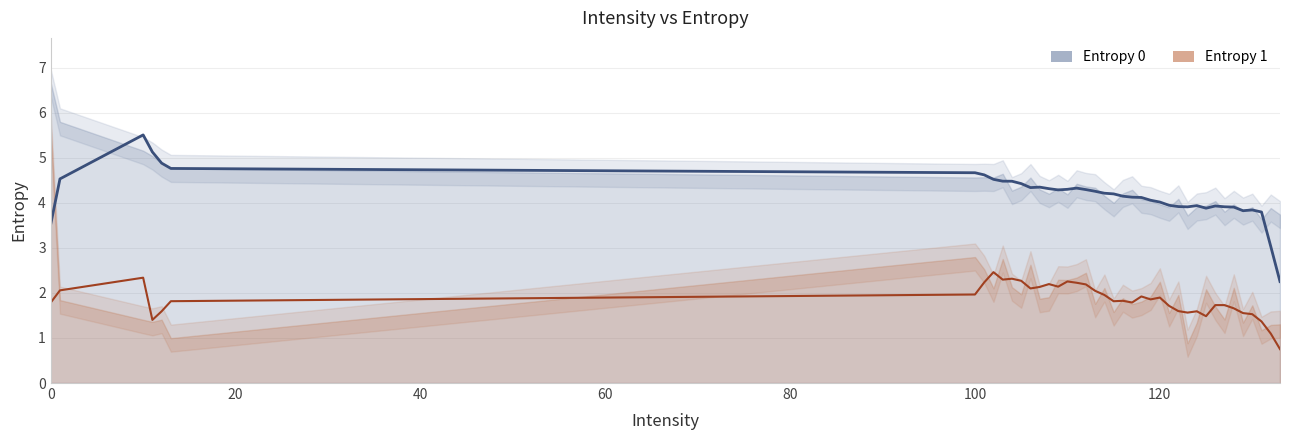

What is the value of the Entropy 0 point at the 27th from the left?

4.0